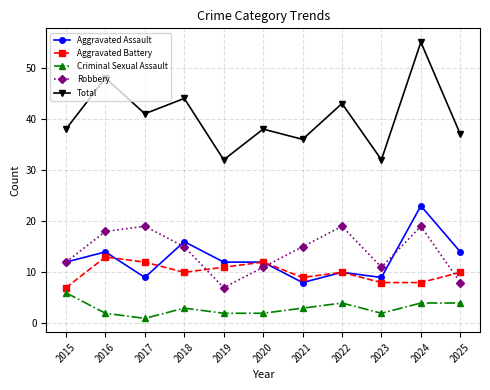

How many interior local valleys does the Total series have?

4